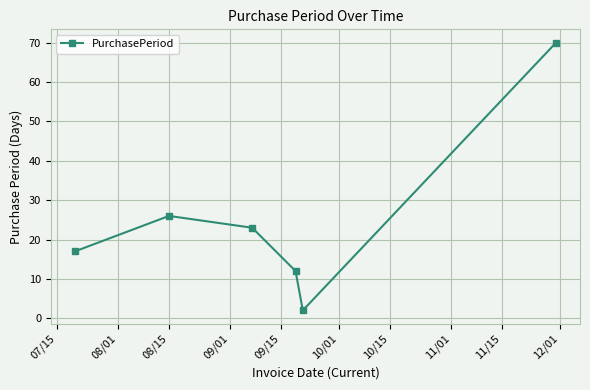

What is the difference between the second highest and minimum values?

24